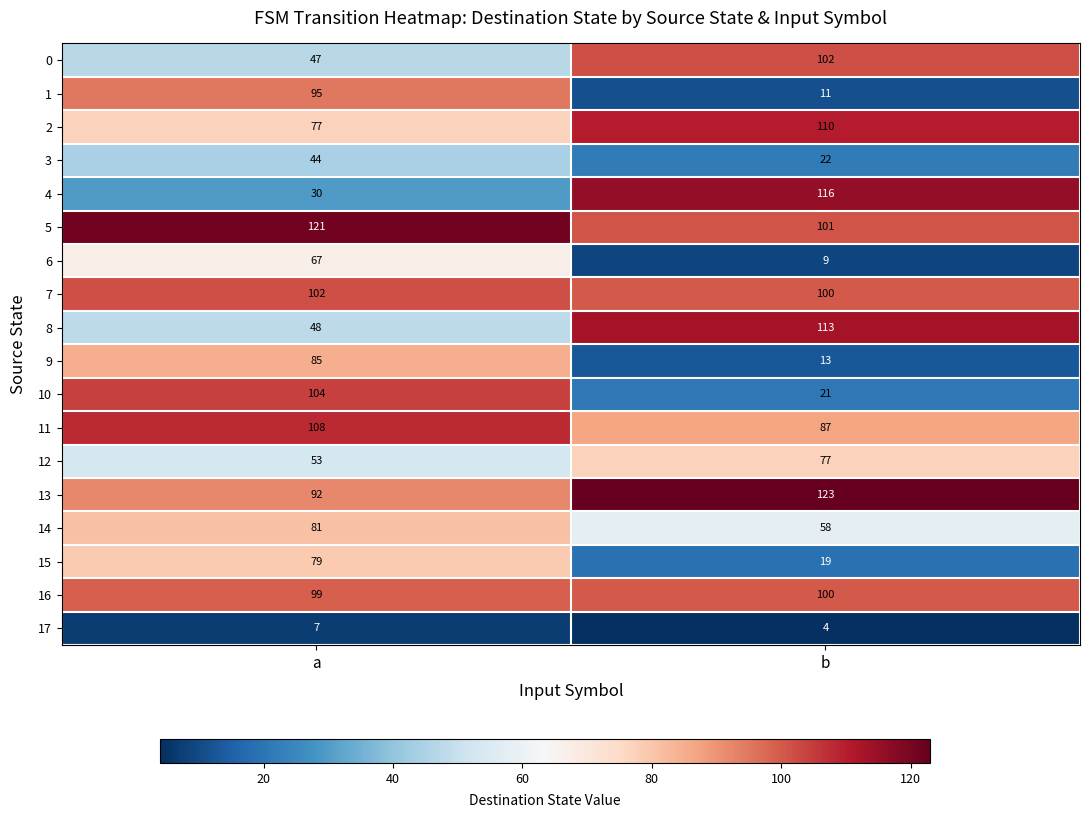

What value does the 7 series have at b?

100